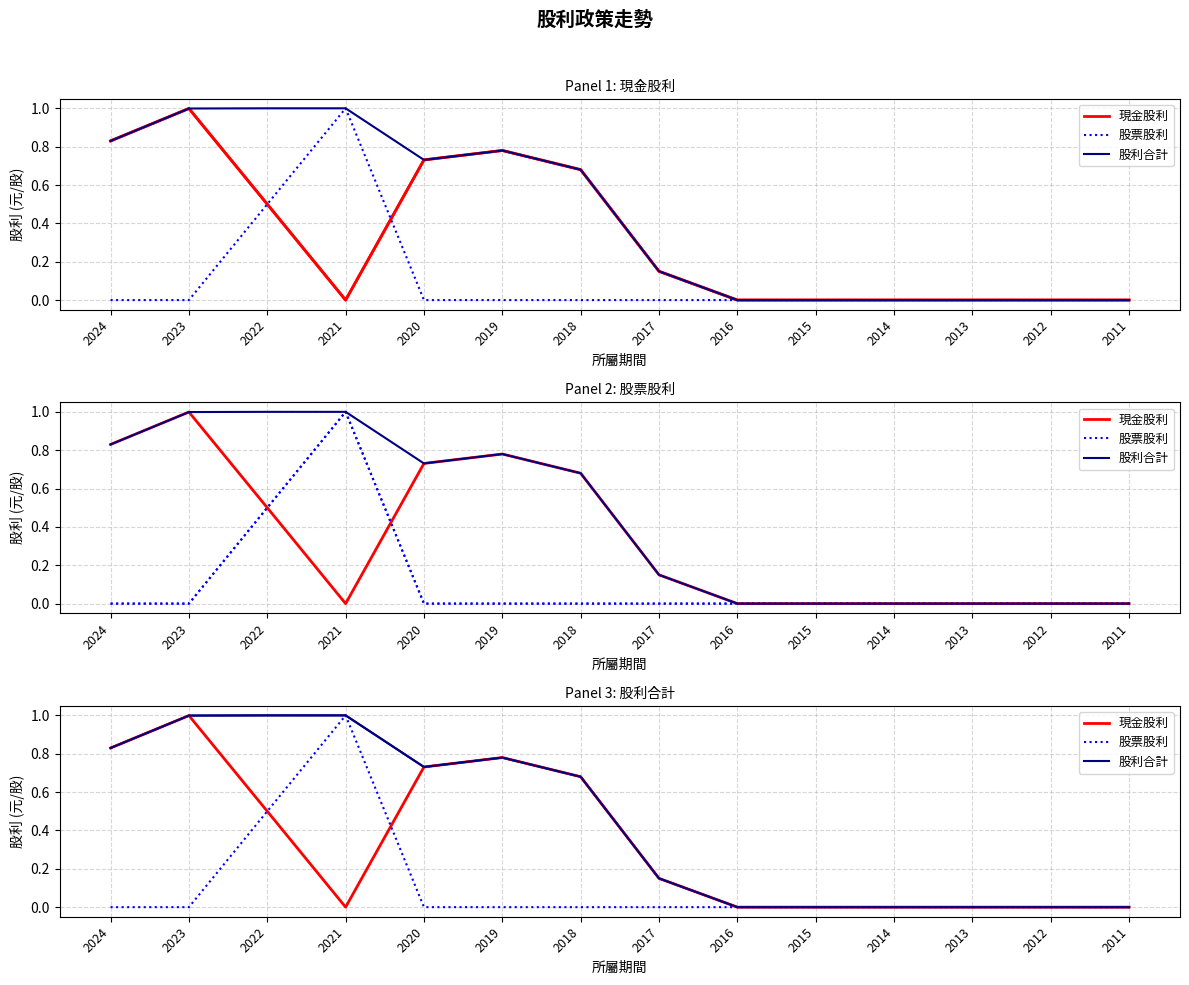

How many series are shown in this chart?

3